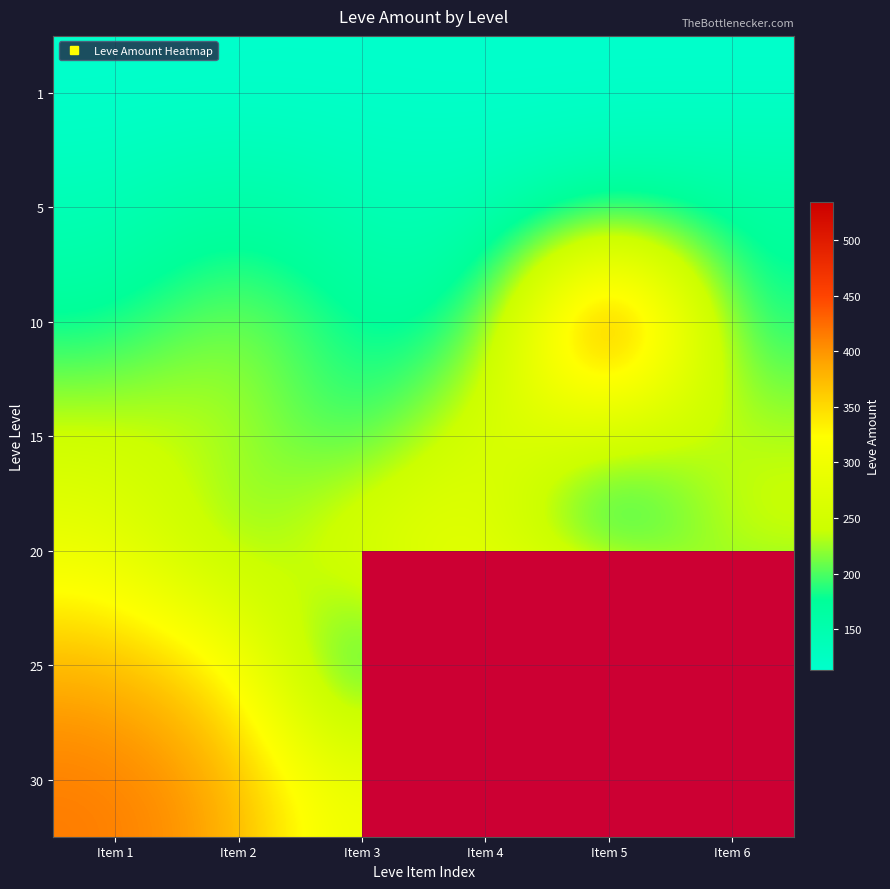

What is the difference between the highest and lowest values at Item 3?

180.0